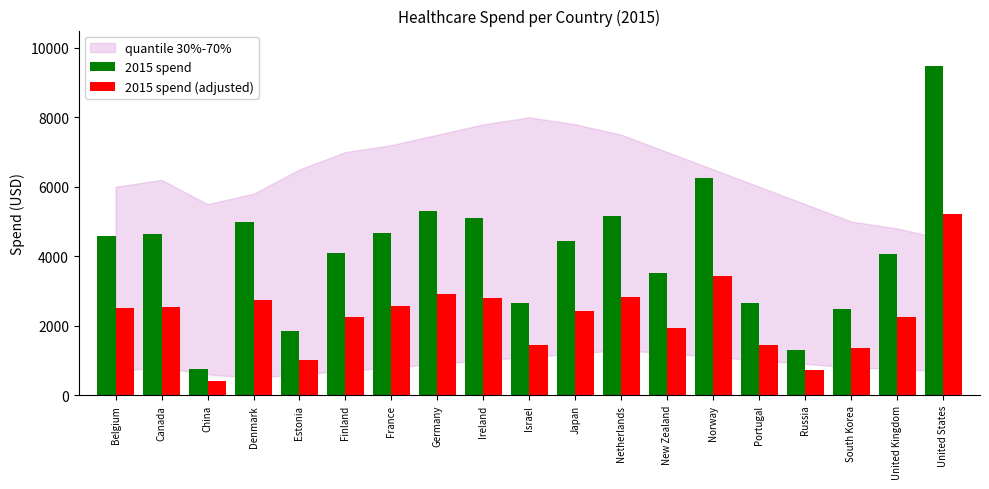

What is the spread (max minus min) of values at Norway?

2807.7